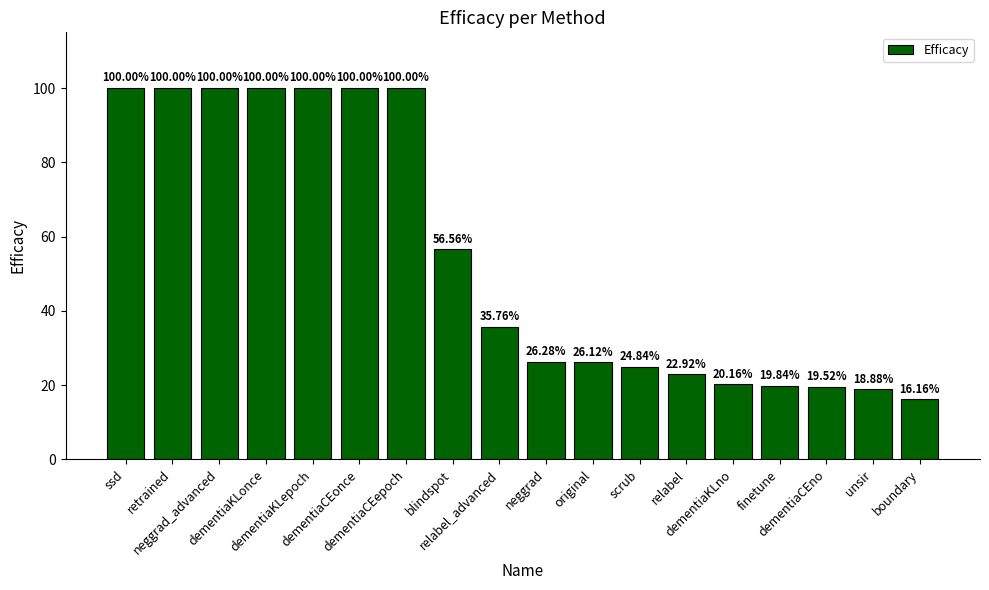

What is the difference between the maximum and minimum values?

83.8